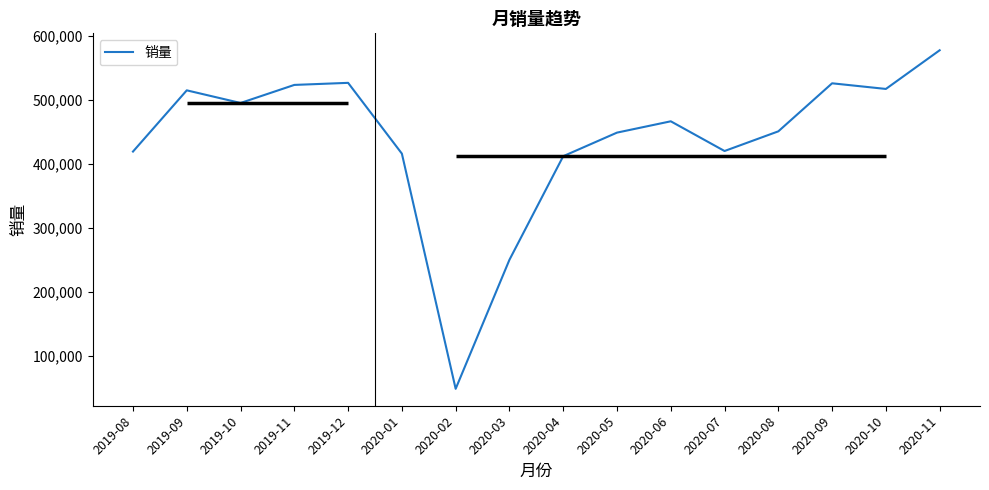

List the labels in order of value, smallest first.

2020-02, 2020-03, 2020-04, 2020-01, 2019-08, 2020-07, 2020-05, 2020-08, 2020-06, 2019-10, 2019-09, 2020-10, 2019-11, 2020-09, 2019-12, 2020-11